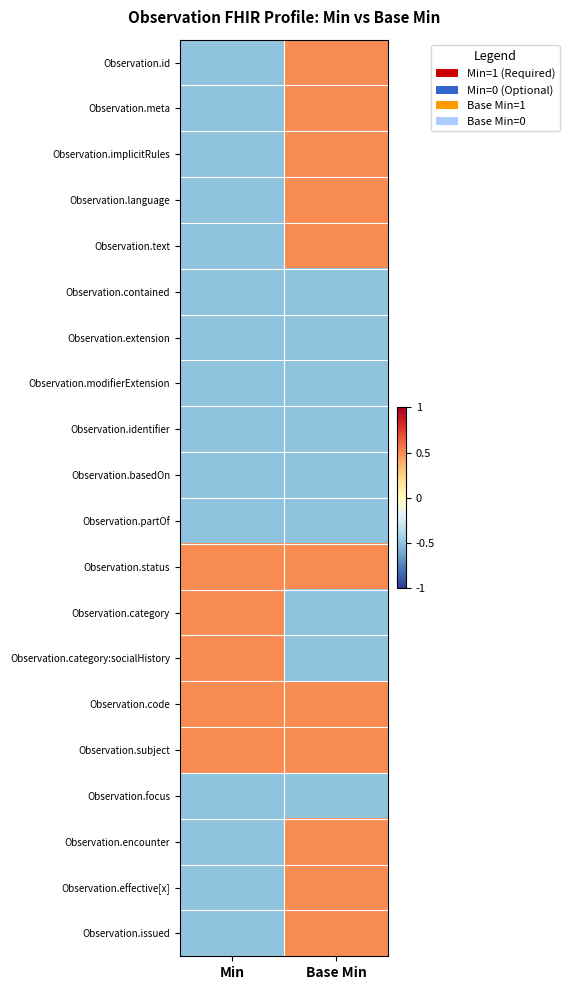

Rank the series at Base Min from lowest to highest value.

Observation.contained, Observation.extension, Observation.modifierExtension, Observation.identifier, Observation.basedOn, Observation.partOf, Observation.category, Observation.category:socialHistory, Observation.focus, Observation.id, Observation.meta, Observation.implicitRules, Observation.language, Observation.text, Observation.status, Observation.code, Observation.subject, Observation.encounter, Observation.effective[x], Observation.issued